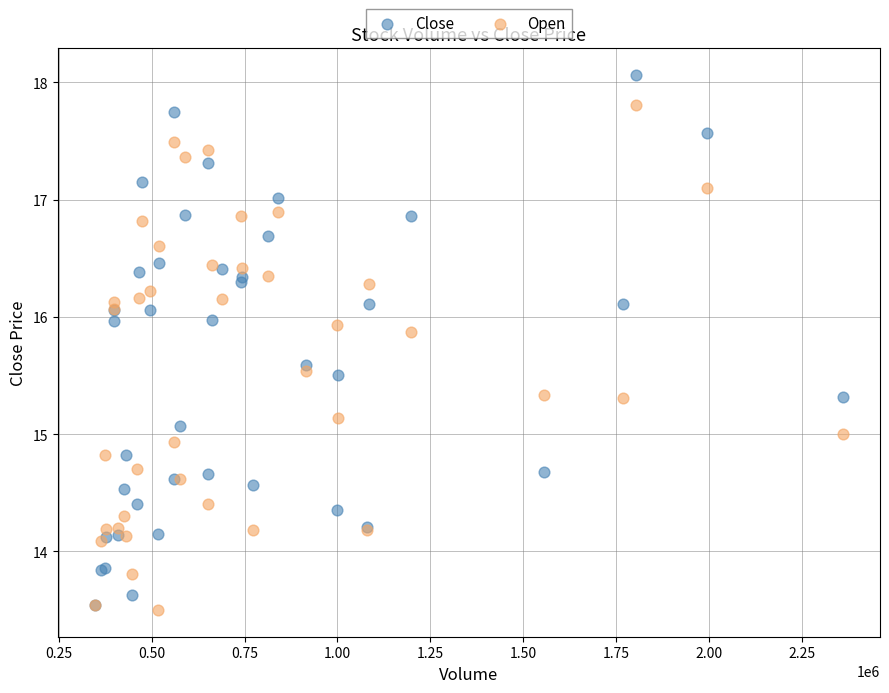

Which series has the widest spread of Y values?

Close